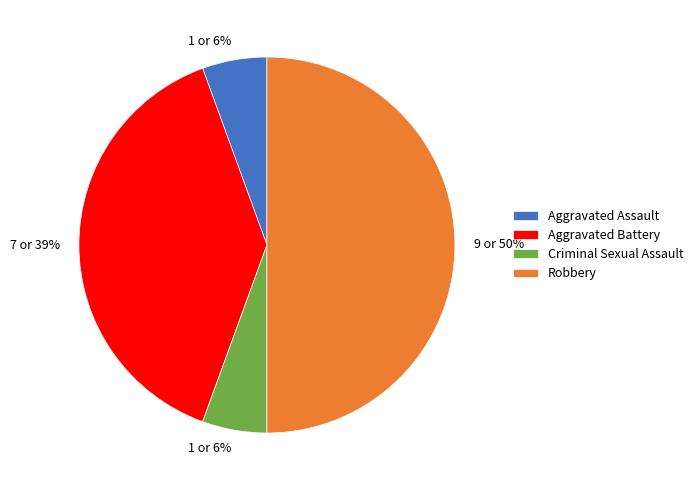

Which slice is the largest?

Robbery